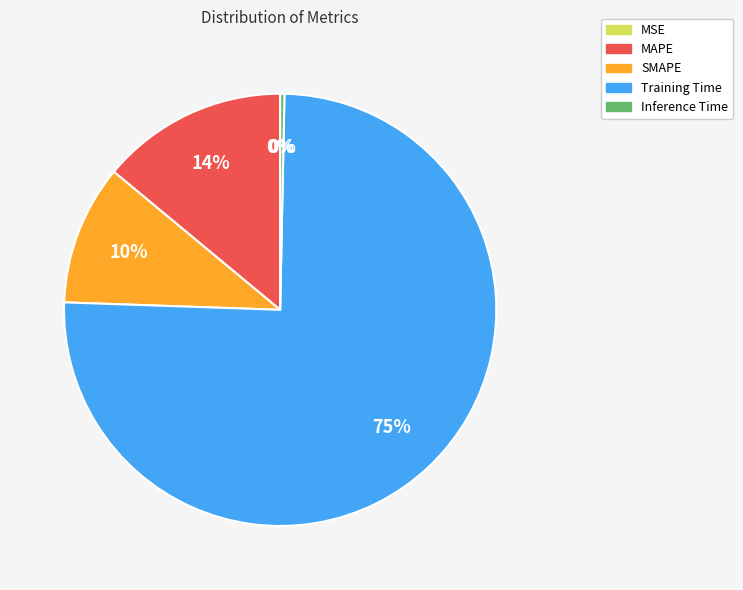

Between Training Time and SMAPE, which is larger?

Training Time